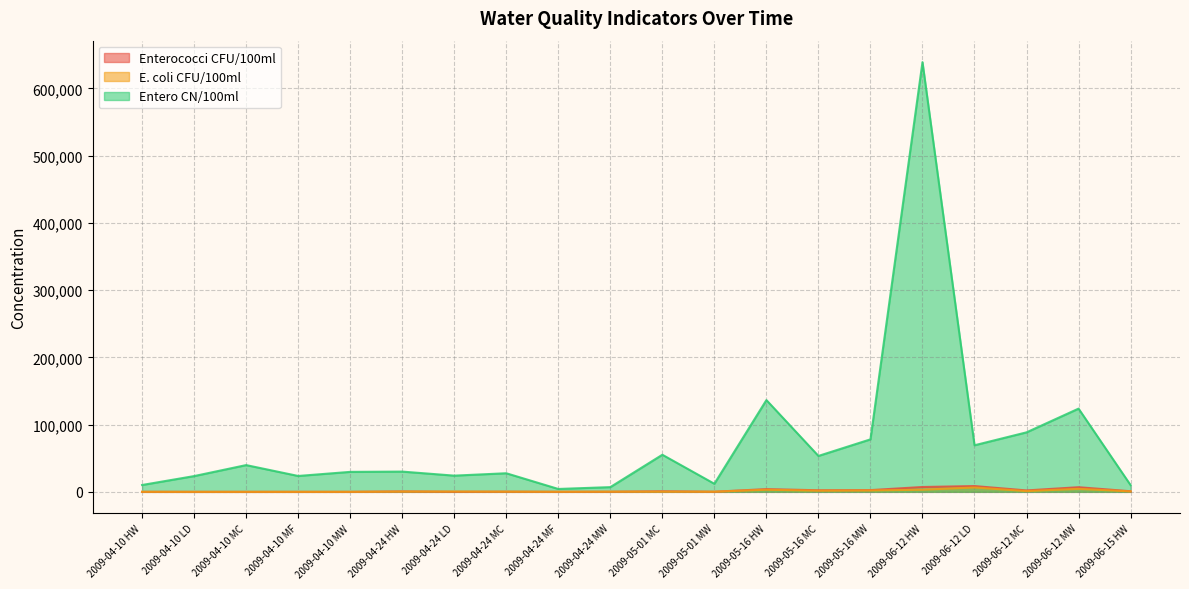

Read the E. coli CFU/100ml value at 2009-05-16 HW.

3150.0